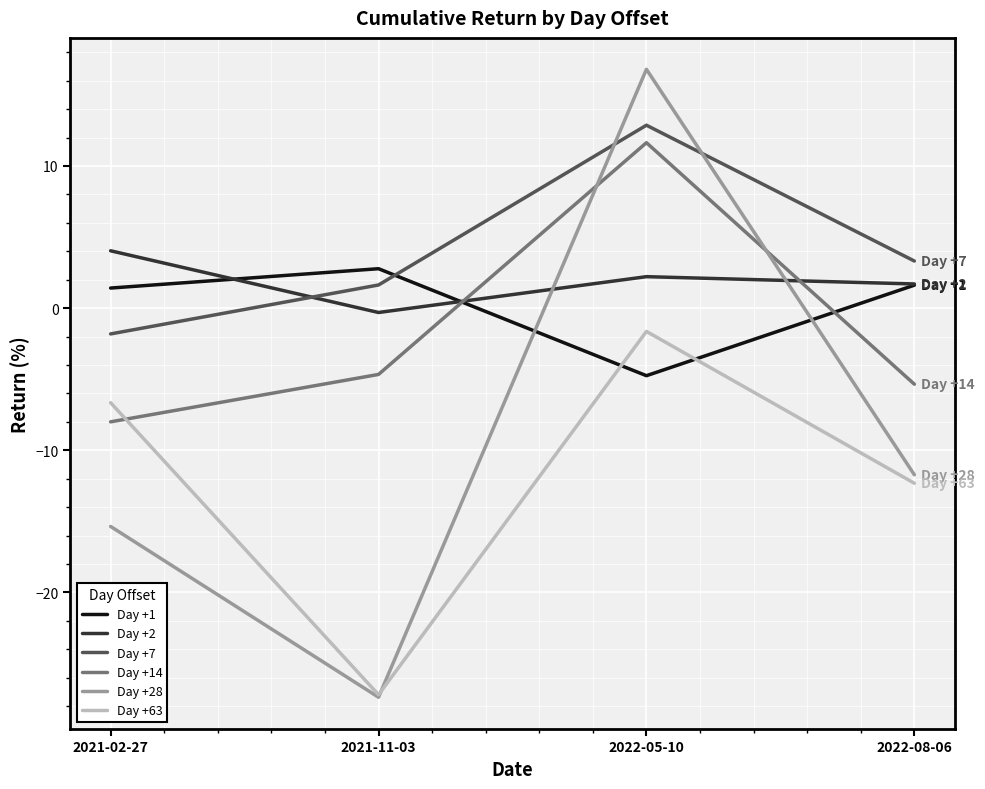

What is the maximum value shown in the chart?

16.8